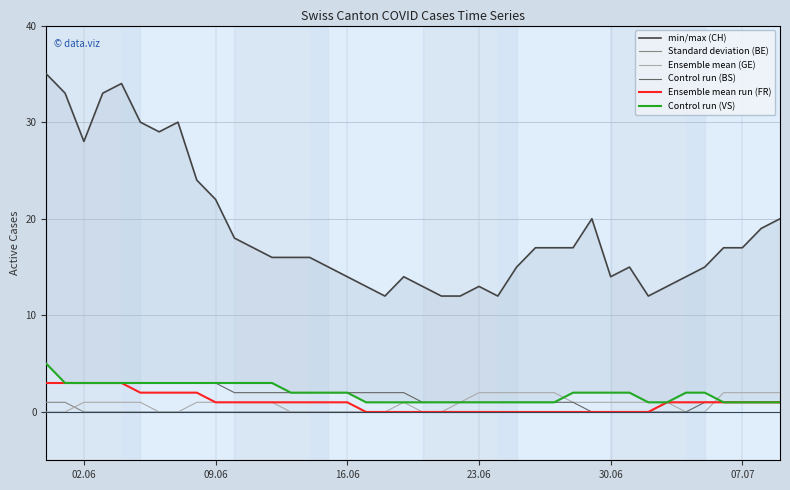

How many intersections are there between Ensemble mean (GE) and Ensemble mean run (FR)?

1